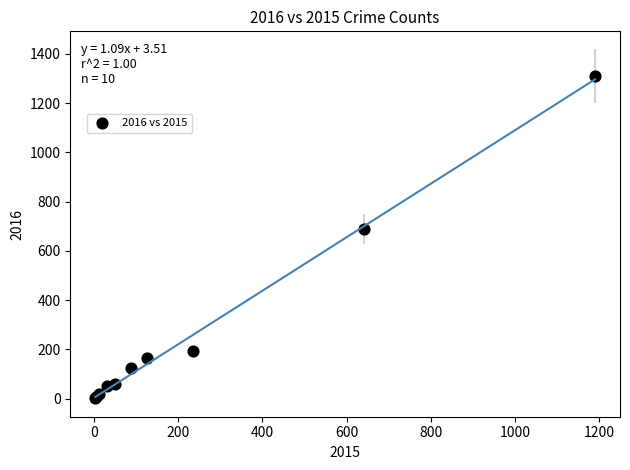

What Y value in the scatter plot is closest to 656?

689